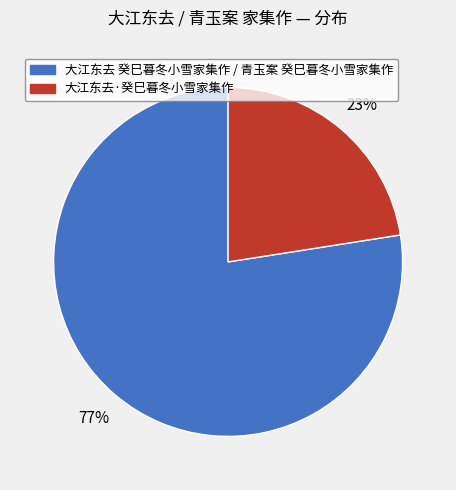

Does any single category account for the majority?

Yes